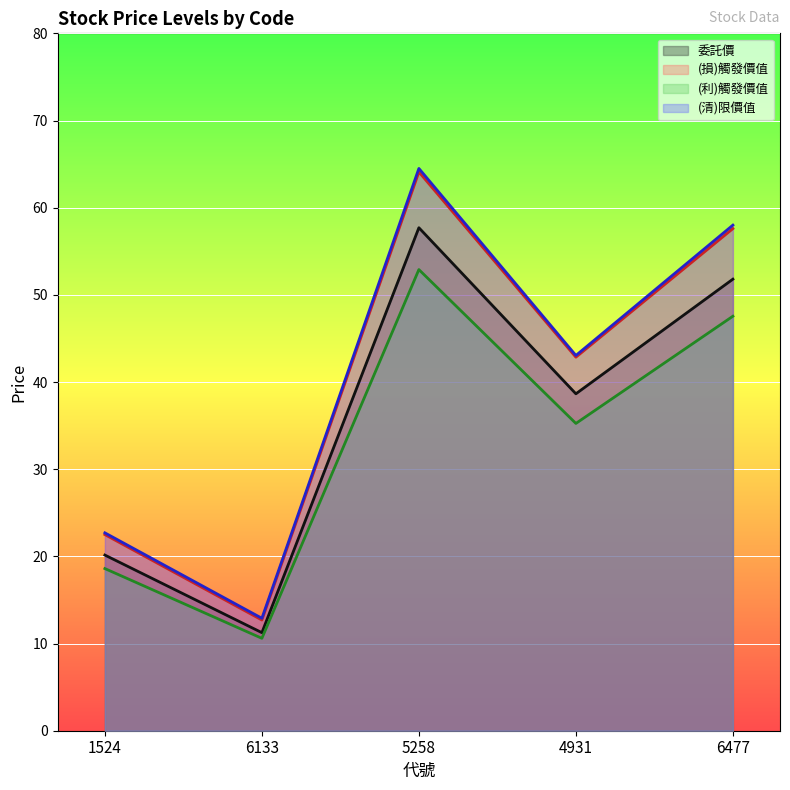

What is the sum of all (利)觸發價值 values?

164.9